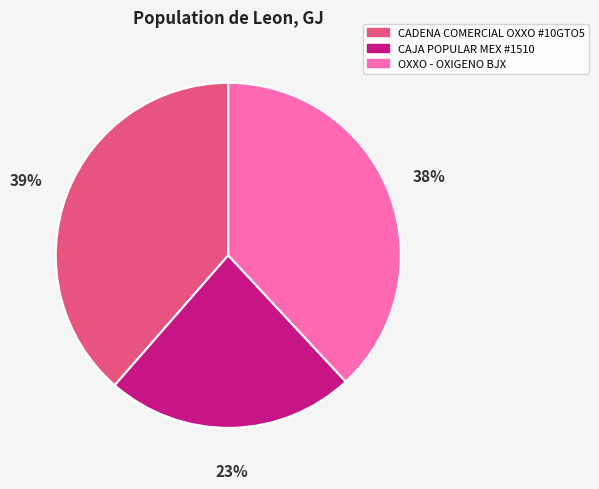

Is there a majority slice in this chart?

No